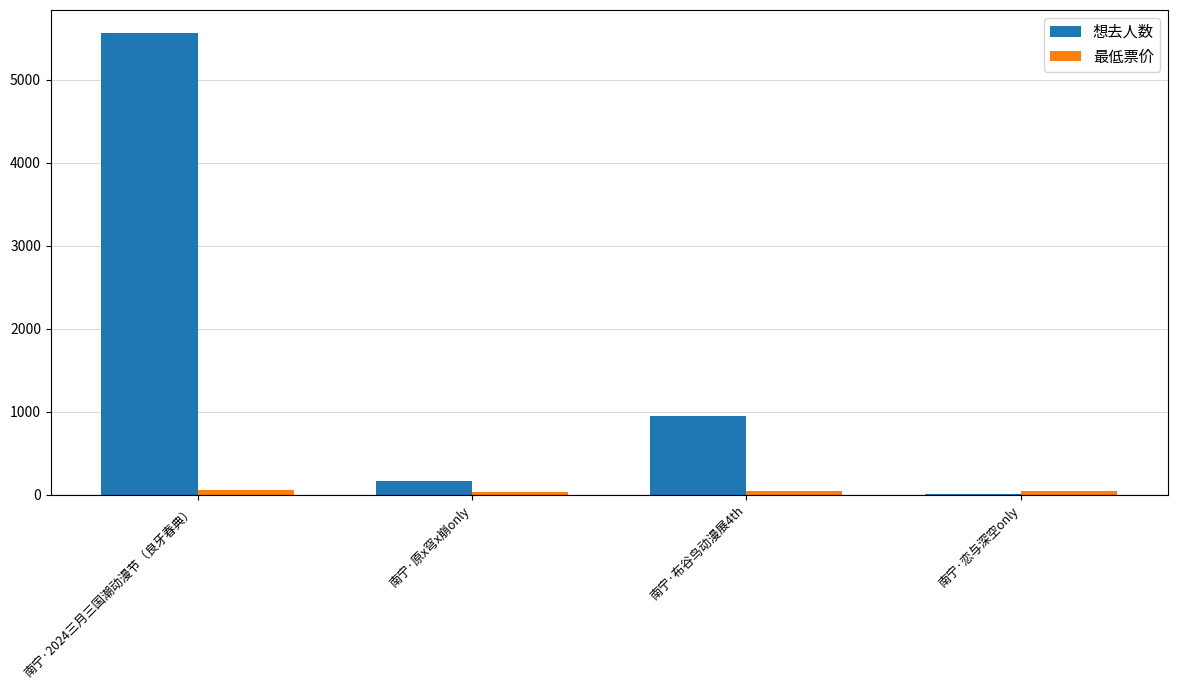

At which label is 想去人数 closest to 2786?

南宁·布谷鸟动漫展4th